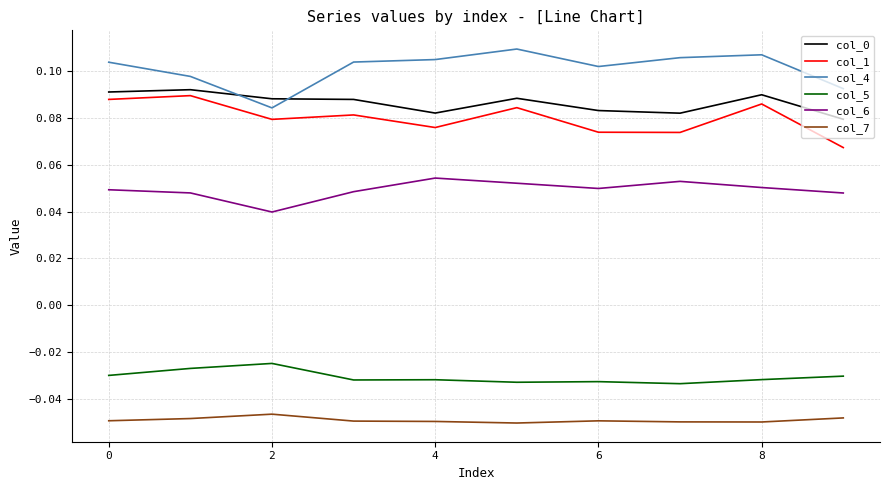

Count the col_0 values in the range 0 to 1.

10